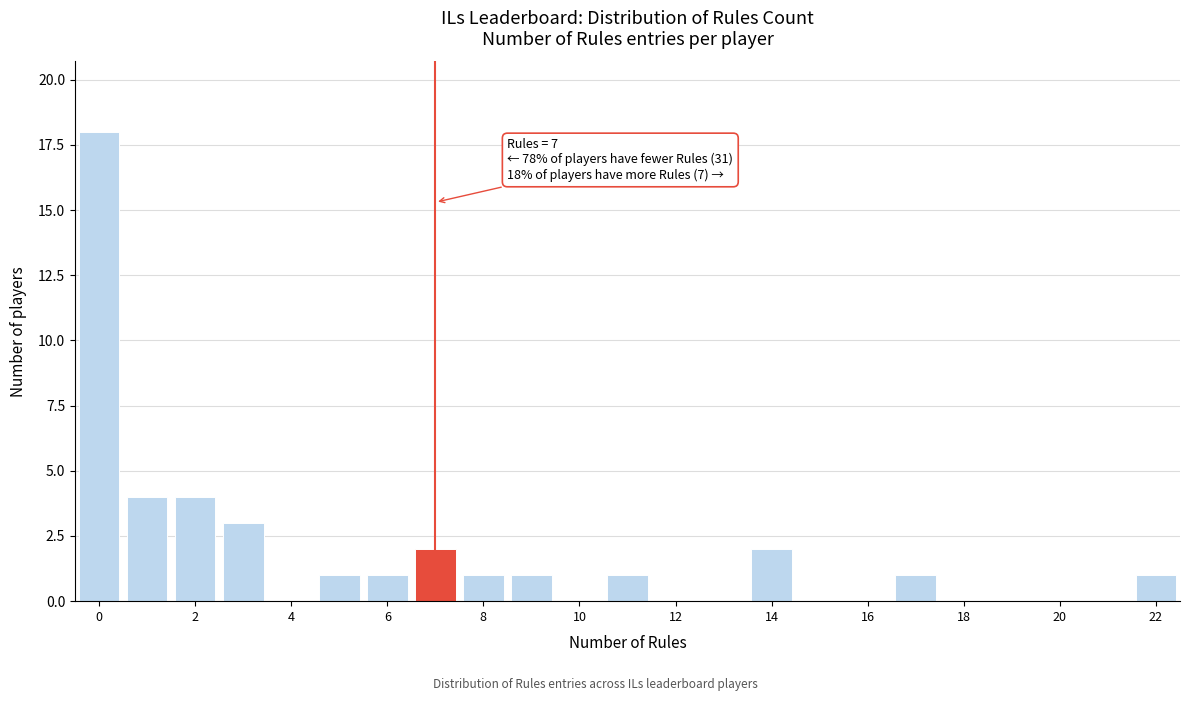

Which range on the x-axis has the tallest bar?

-0.5 to 0.5